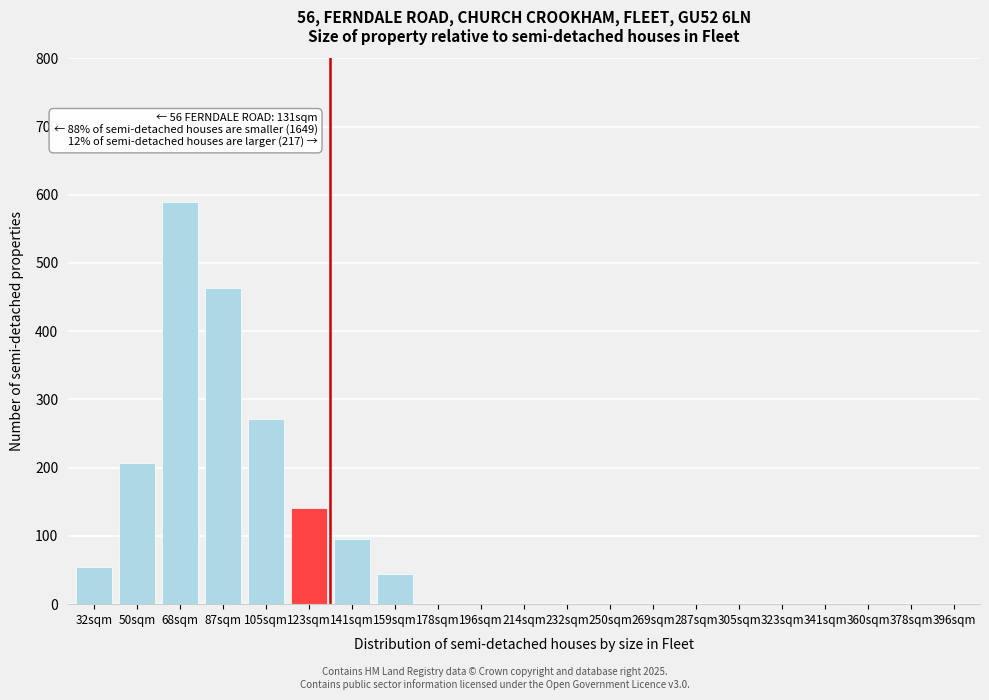

Reading left to right, what are all the values shown in this chart?

32sqm=55	50sqm=207	68sqm=590	87sqm=463	105sqm=271	123sqm=141	141sqm=95	159sqm=44	178sqm=0	196sqm=0	214sqm=0	232sqm=0	250sqm=0	269sqm=0	287sqm=0	305sqm=0	323sqm=0	341sqm=0	360sqm=0	378sqm=0	396sqm=0